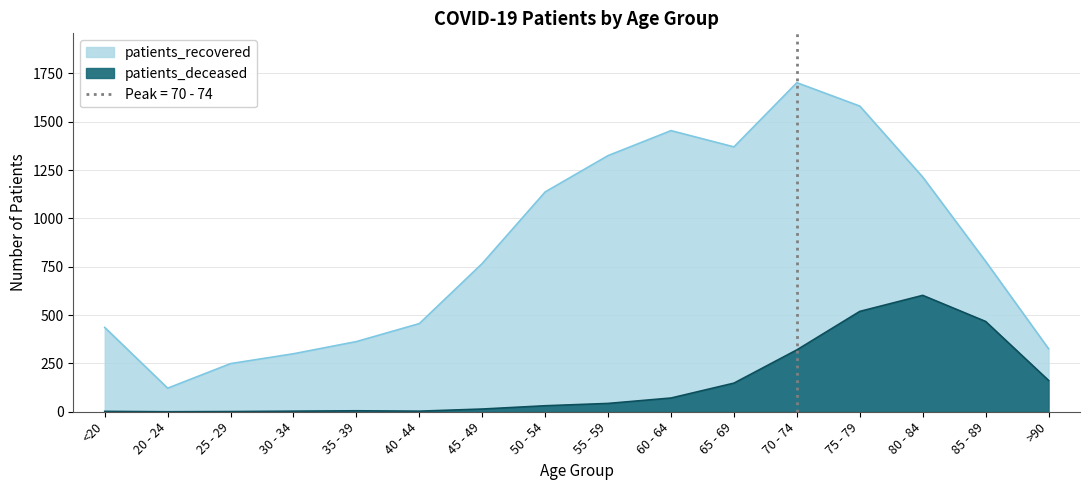

How many values in the patients_deceased series are below 43?

8